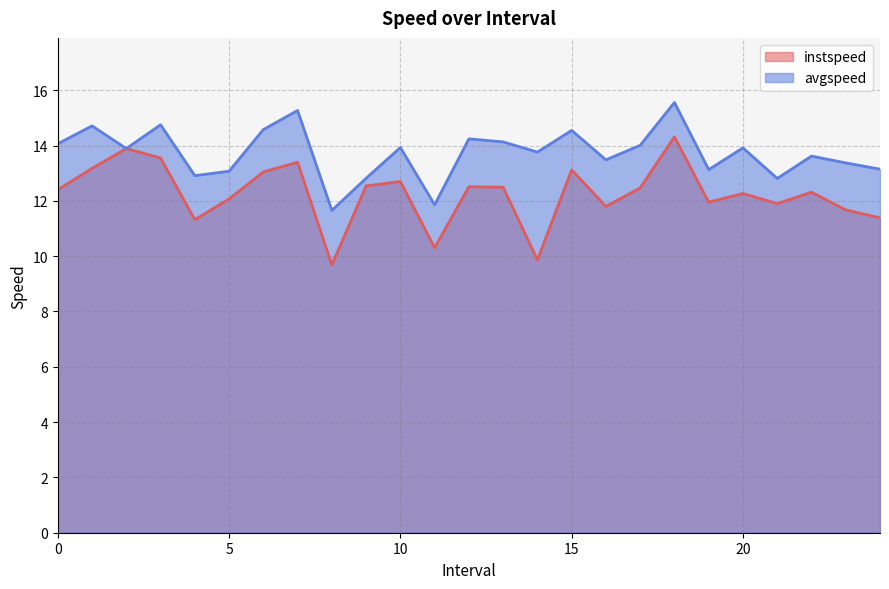

What position from the left is 17.0?

18